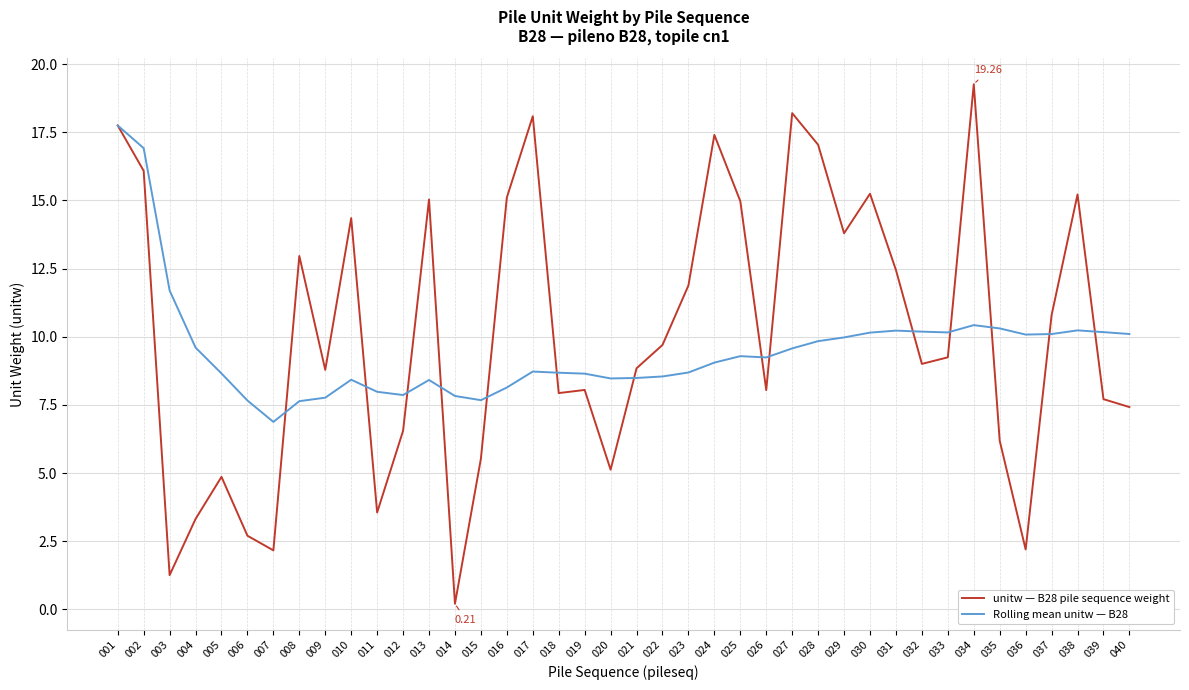

Which series changed the most between 014 and 017?

unitw — B28 pile sequence weight